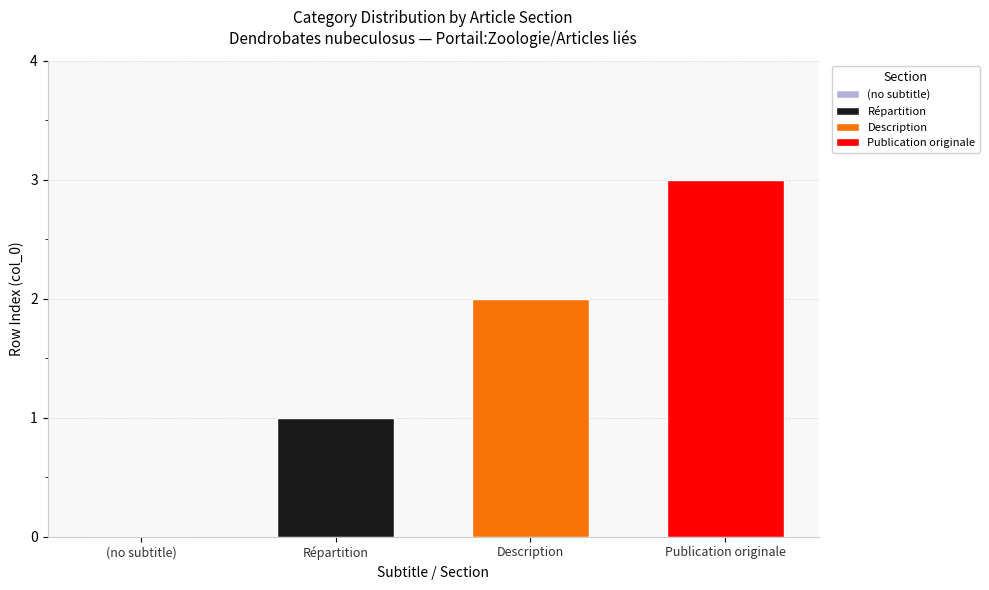

What value does the Publication originale series have at Description?

3